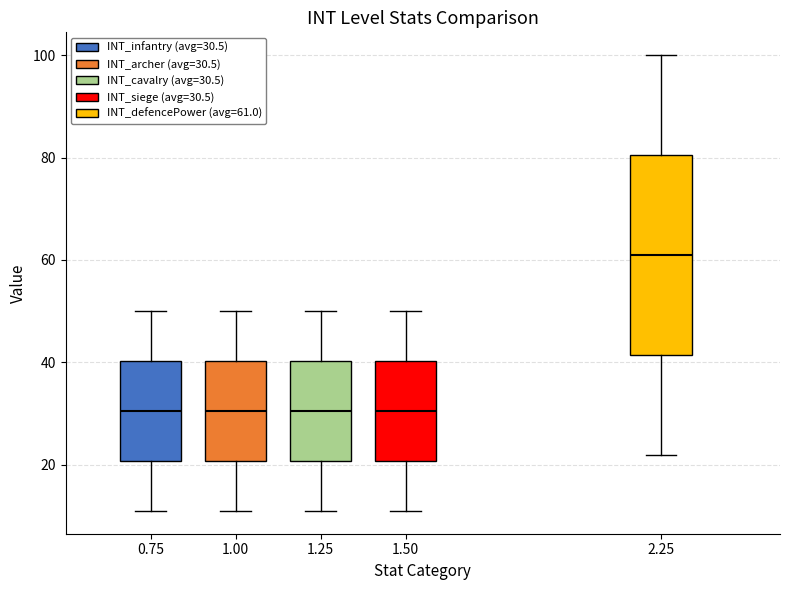

Where is the lower edge of the box at x = 2.25 on the y-axis? The values are not printed on the chart, so give them approximately, as read against the axis.

42